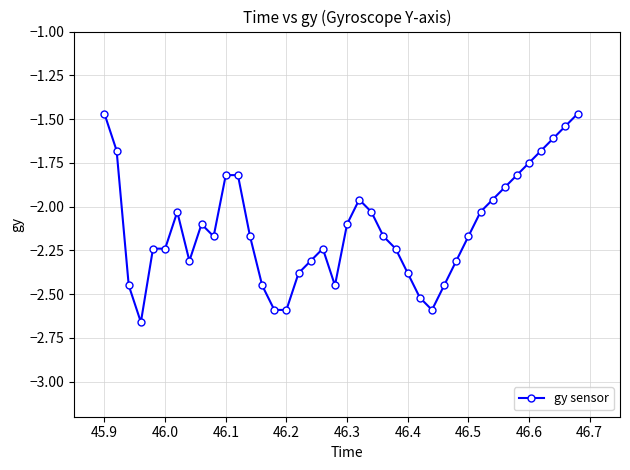

What is the difference between the maximum and minimum values?

1.2